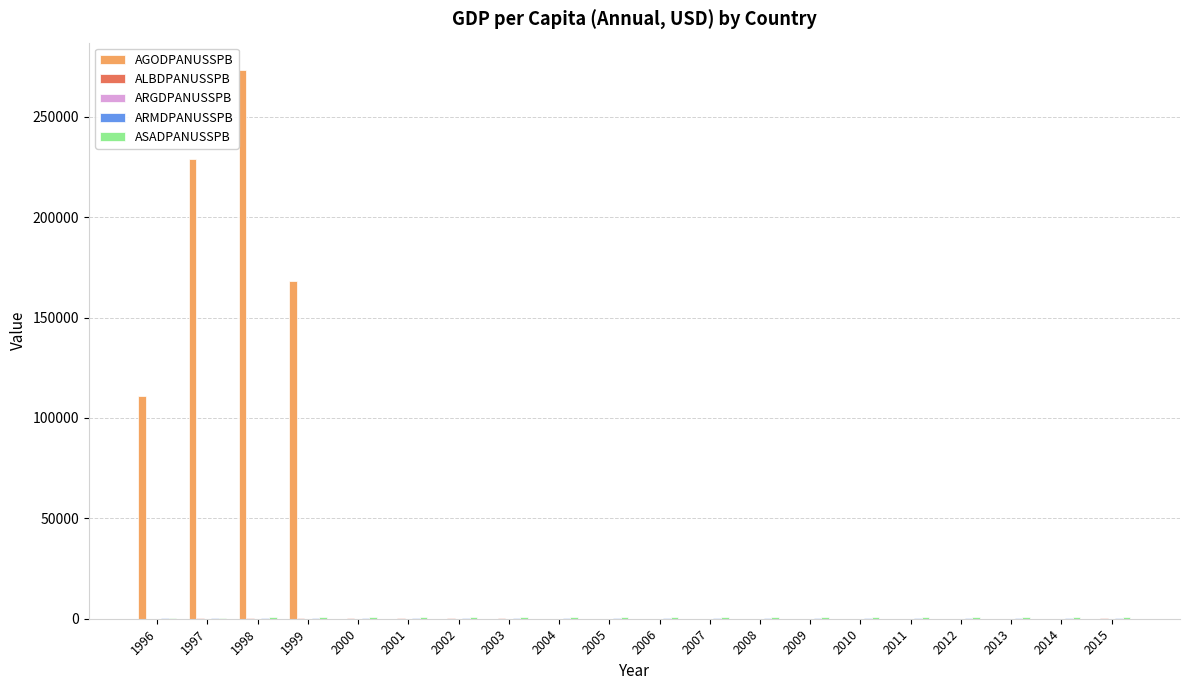

Between 1999 and 2007, which series saw the biggest shift?

AGODPANUSSPB